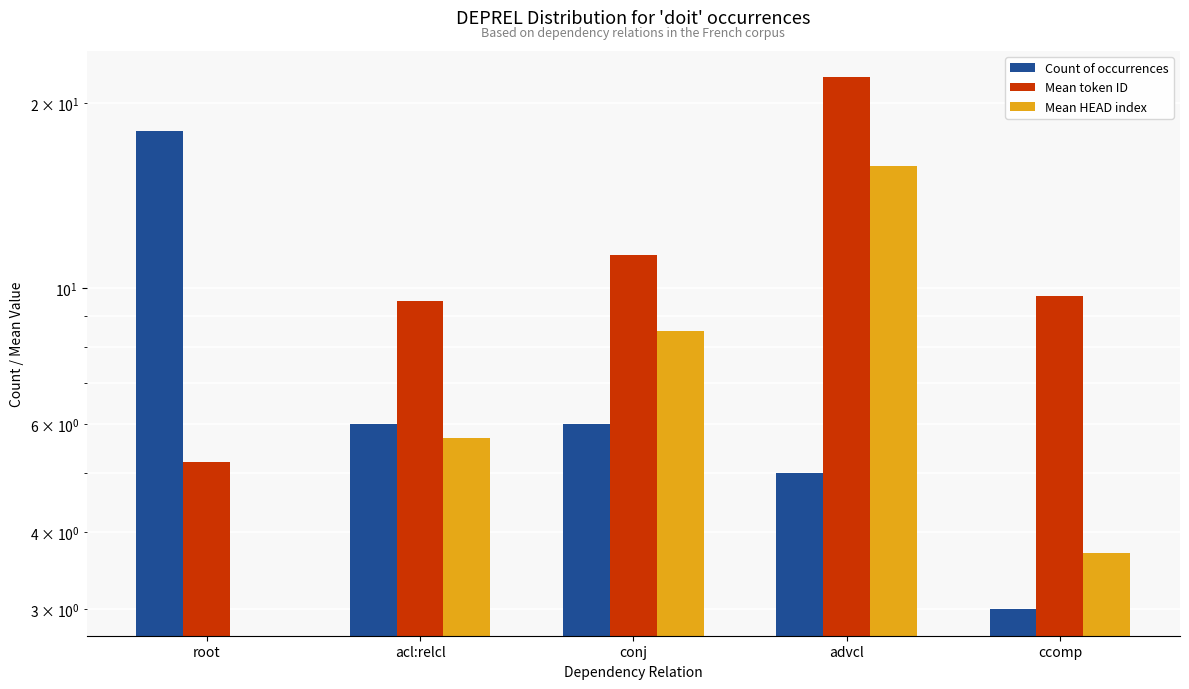

Which series has the largest total across all categories?

Mean token ID